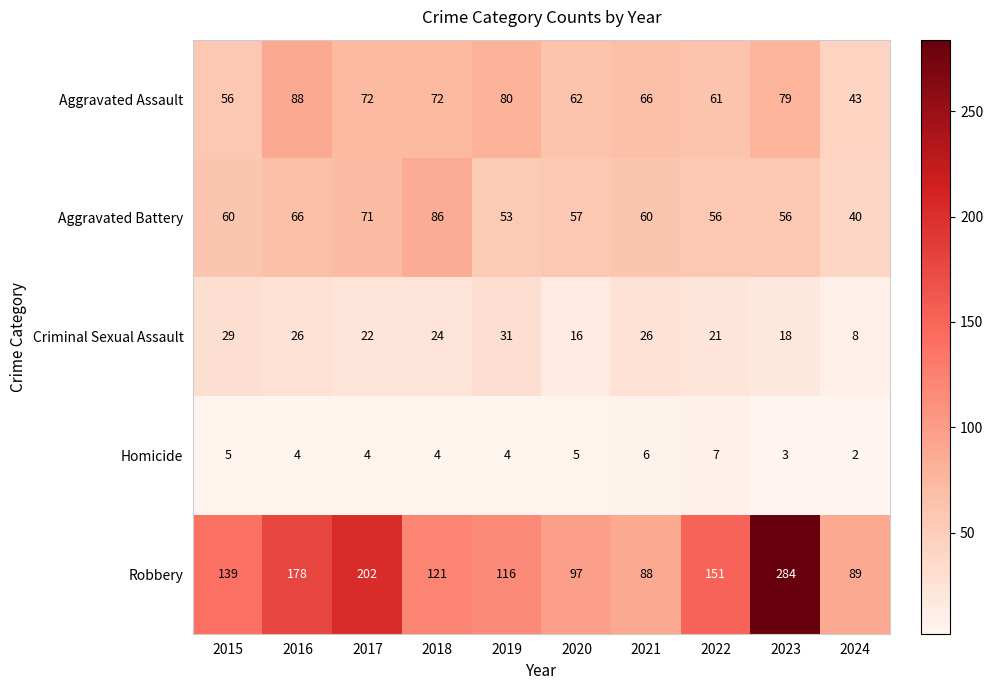

At how many categories does at least one series exceed 196?

2